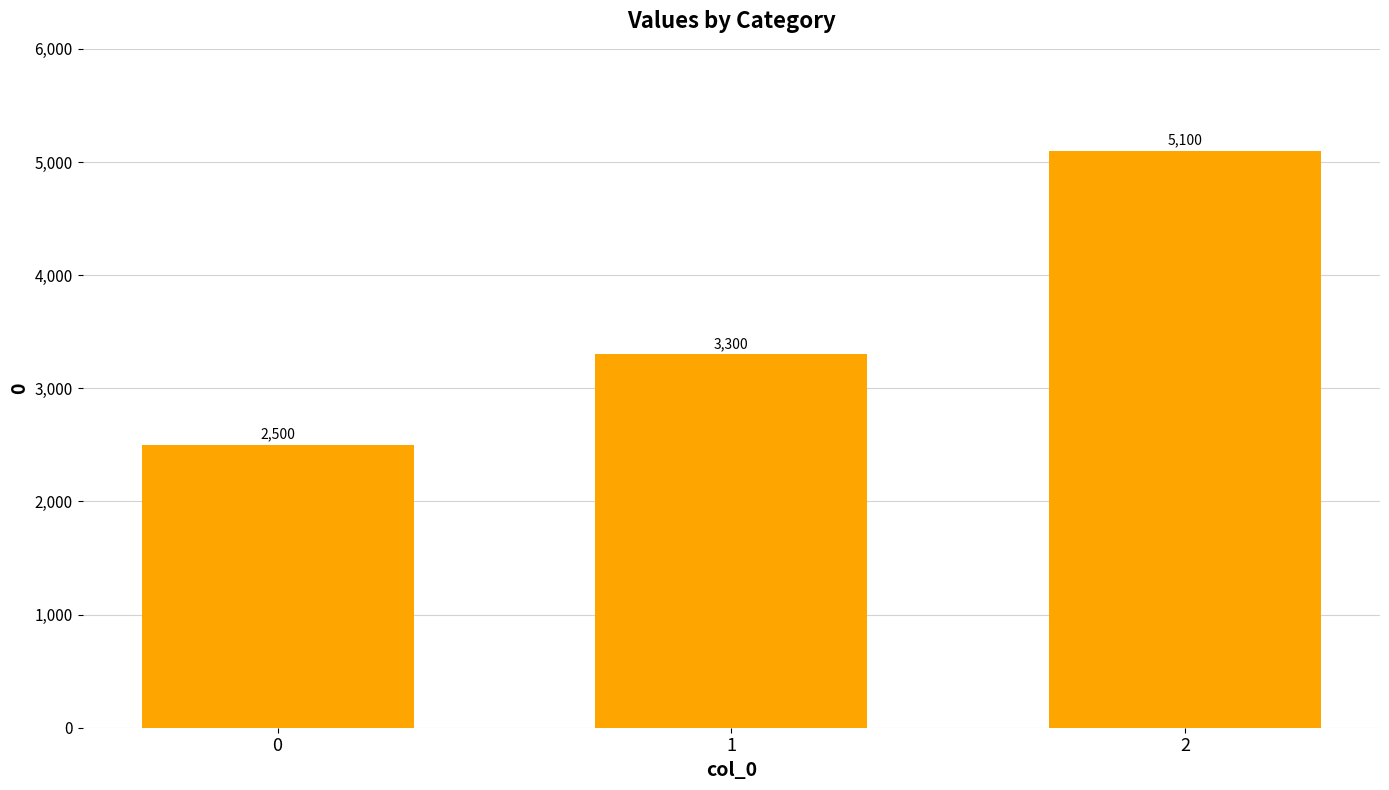

Between 2 and 0, which is larger?

2